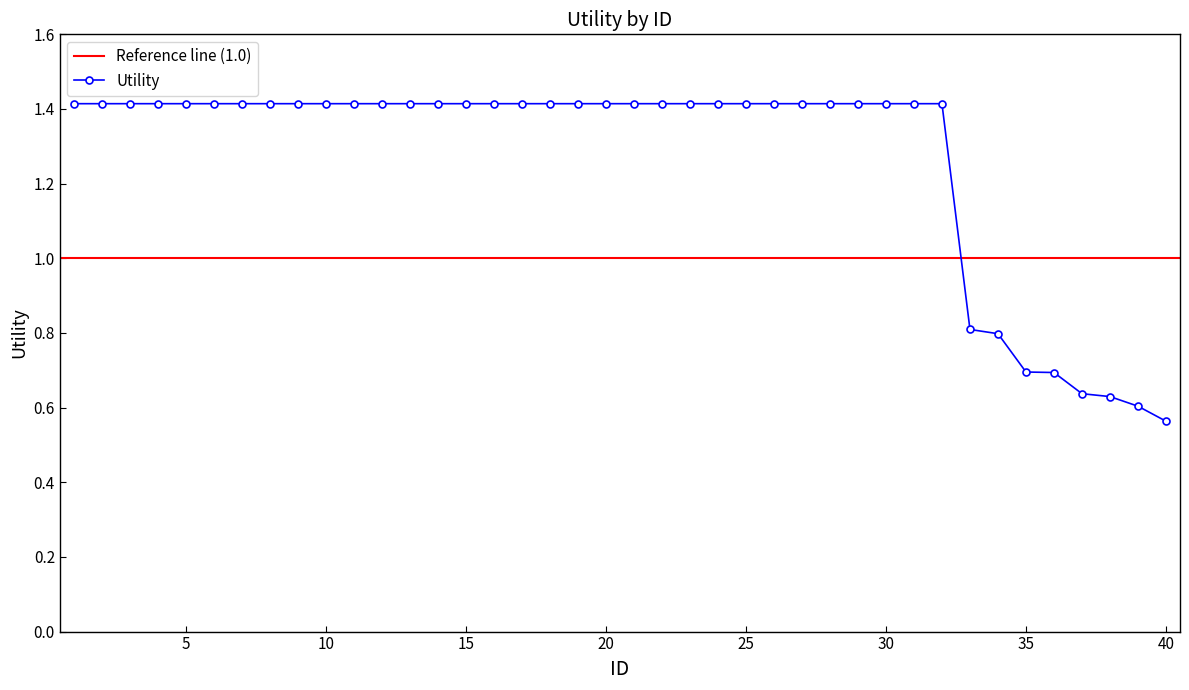

What is the greatest value displayed?

1.4